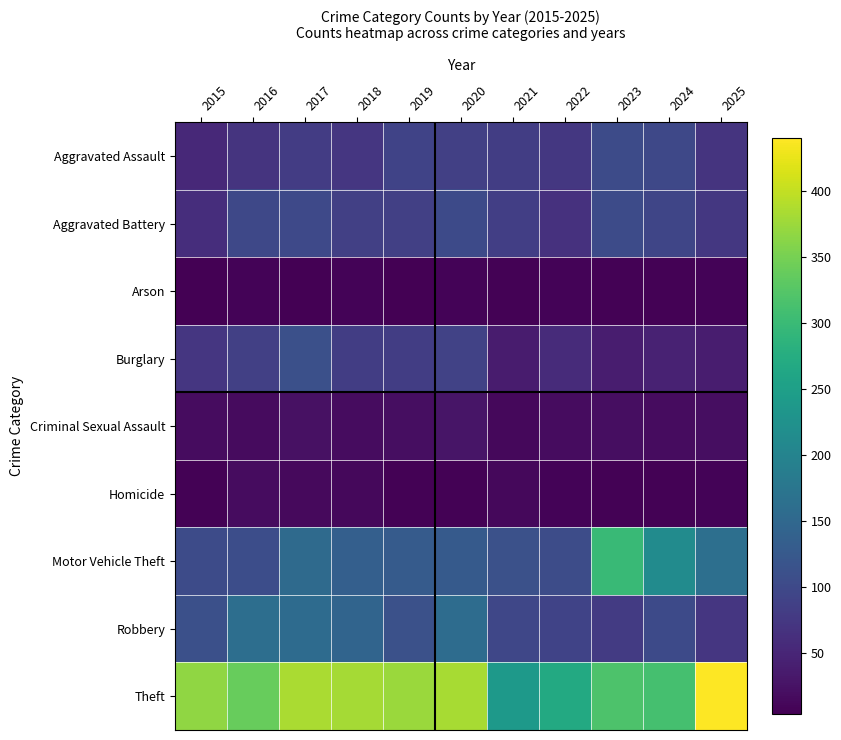

What is the spread (max minus min) of values at 2022?

260